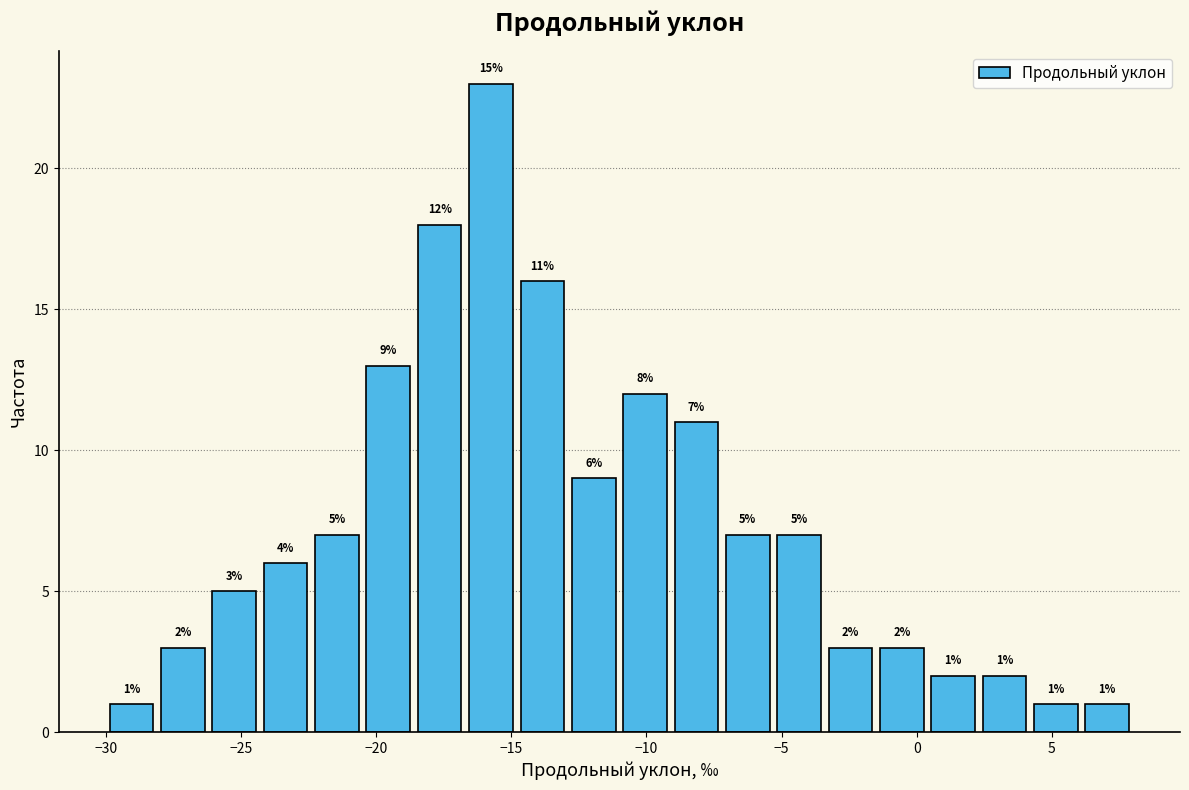

Read against the x-axis, roughly where is the centre of the tallest bar?

-15.5